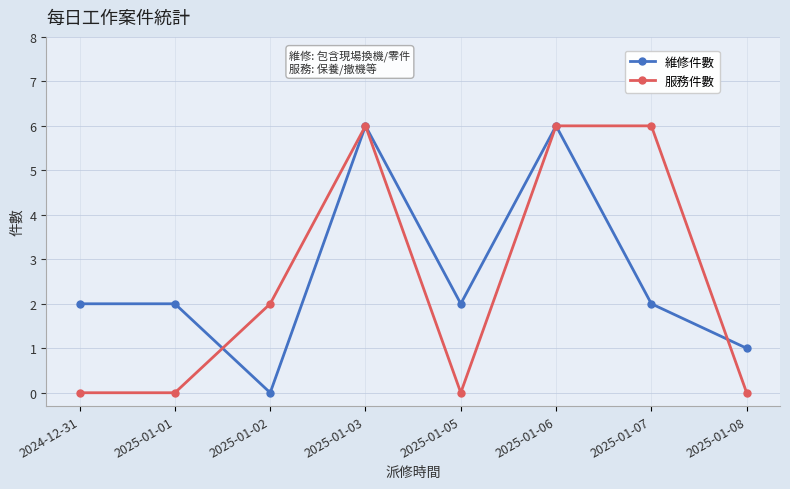

What is the label of the 4th point from the right?

2025-01-05